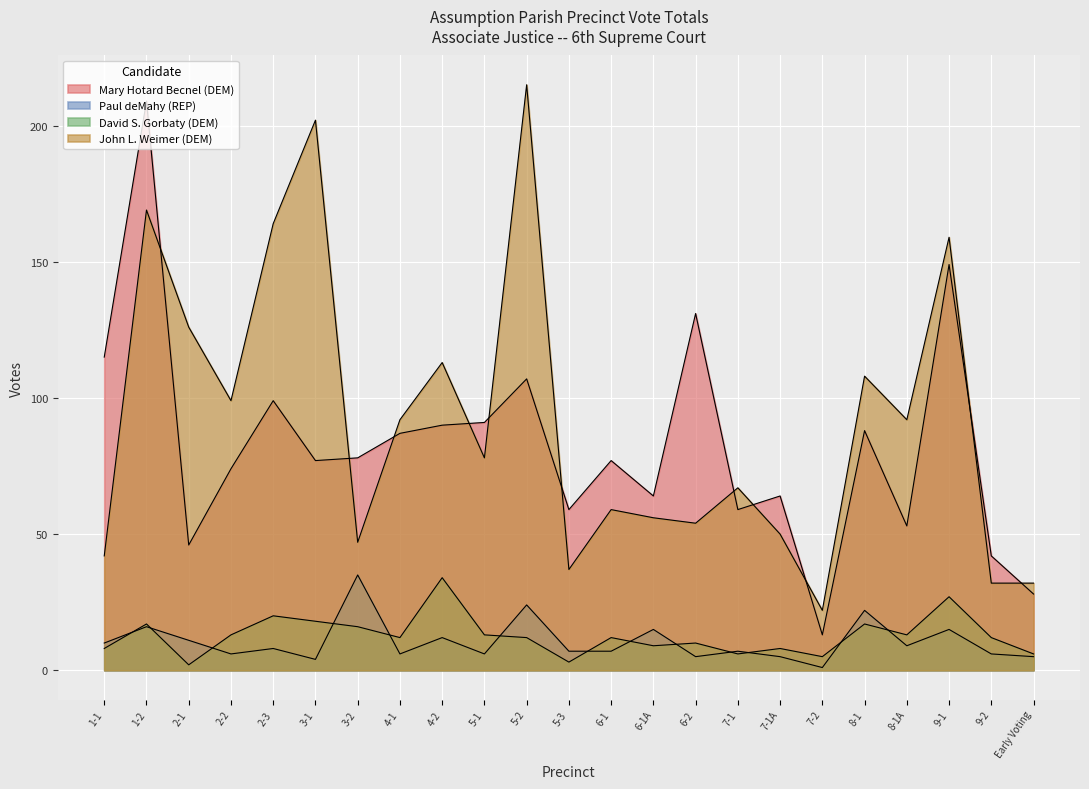

Does the chart display data point markers on the line(s)?

No